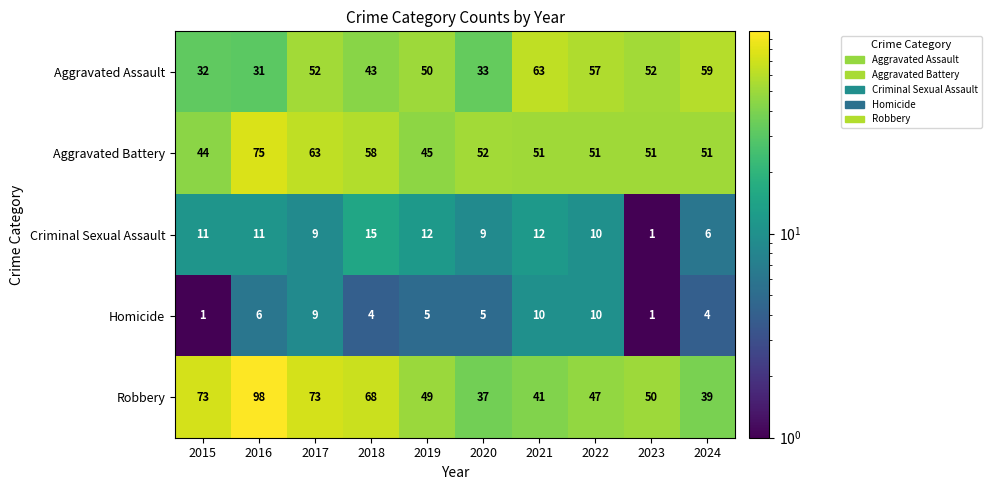

At which label is Robbery closest to 67?

2018